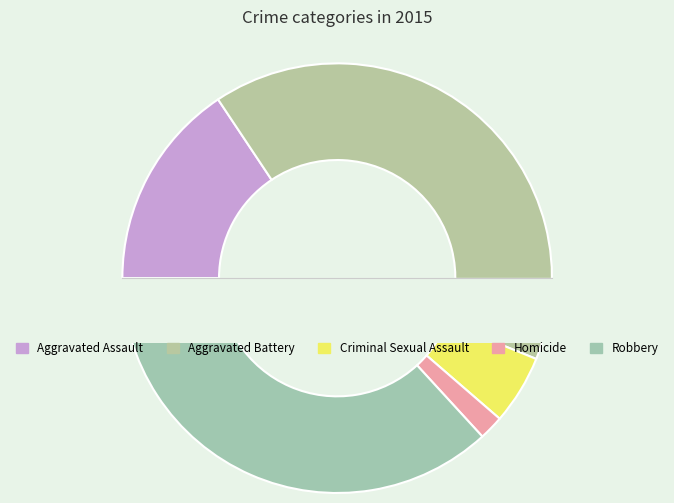

What is the change in value from Aggravated Battery to Homicide?

-126